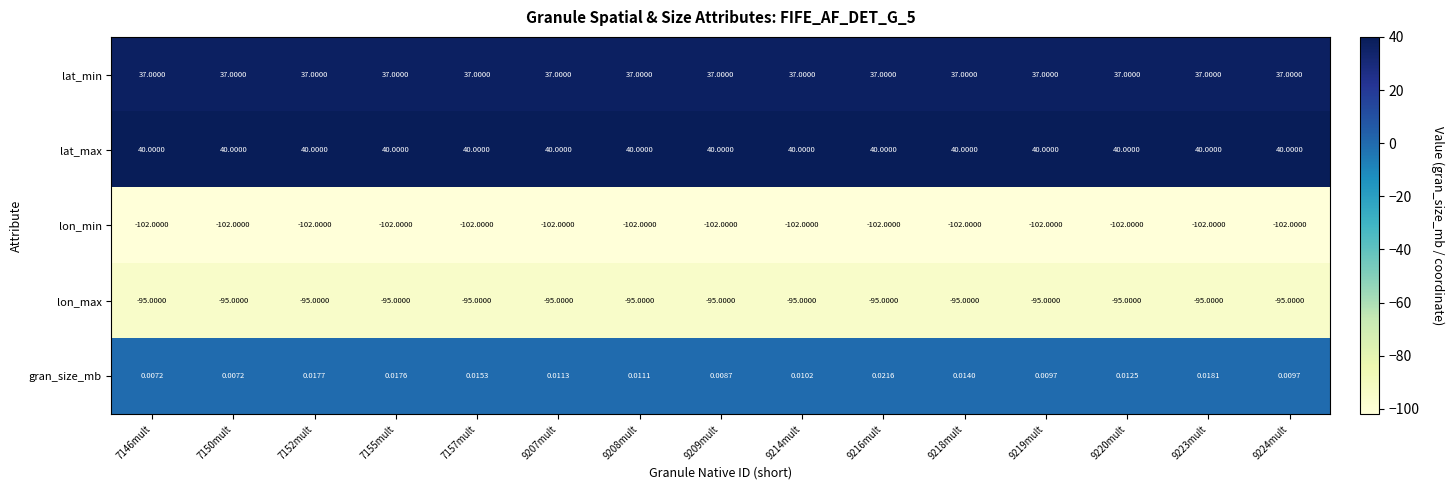

Which series changed the most between 7150mult and 9219mult?

gran_size_mb